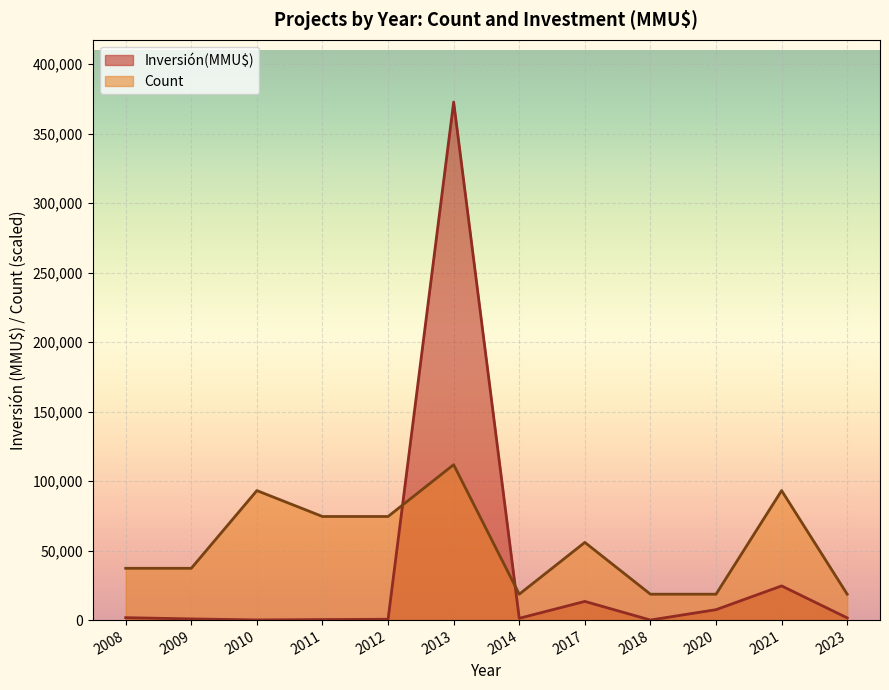

What is the total value across all series at 2008?

39018